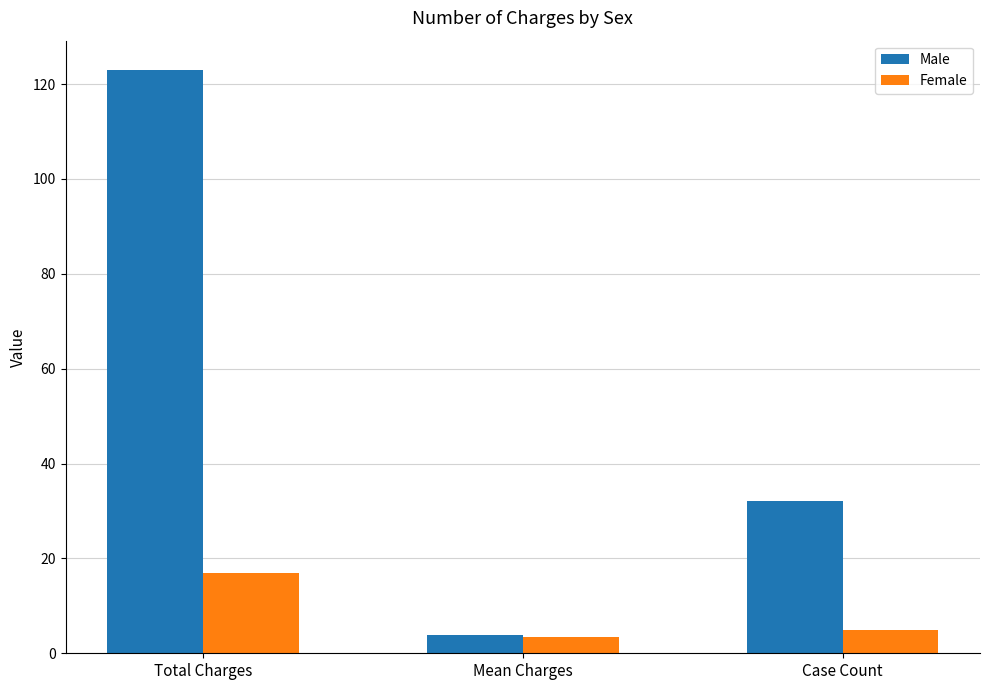

What is the difference between the highest and lowest values at Mean Charges?

0.4